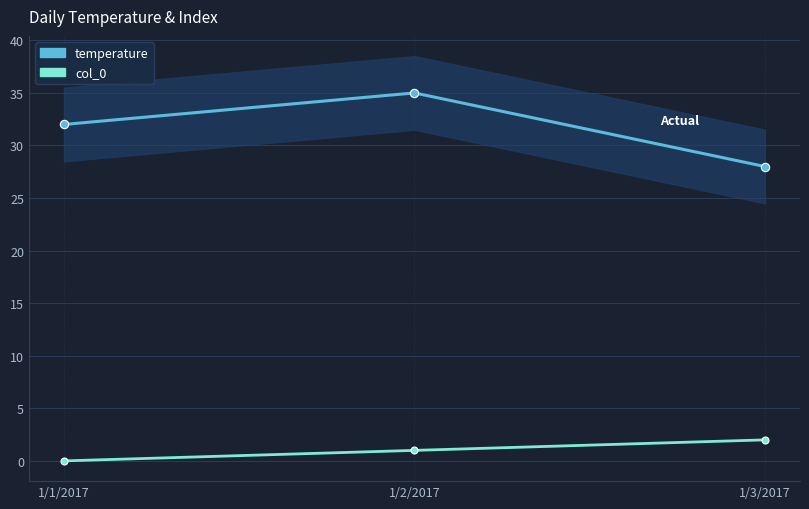

Rank the series by their average value, from lowest to highest.

col_0, temperature